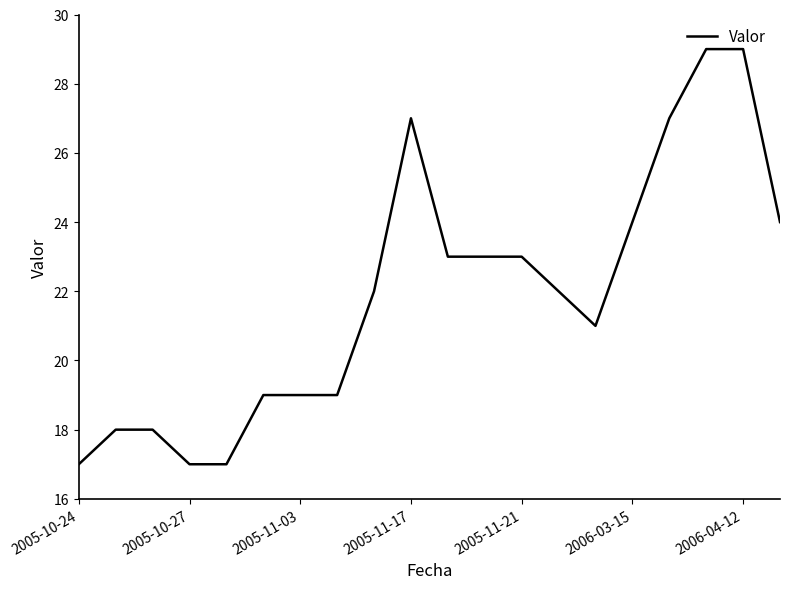

What is the minimum value shown in the chart?

17